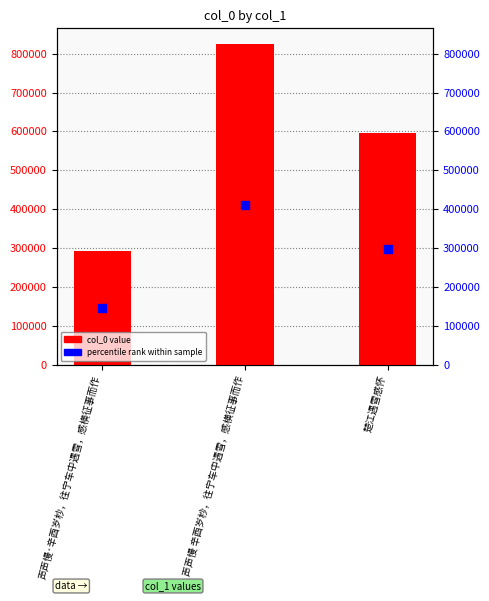

At which category is the sum across all series the highest?

声声慢 辛酉岁杪，往宁车中遇雪，感横征事而作